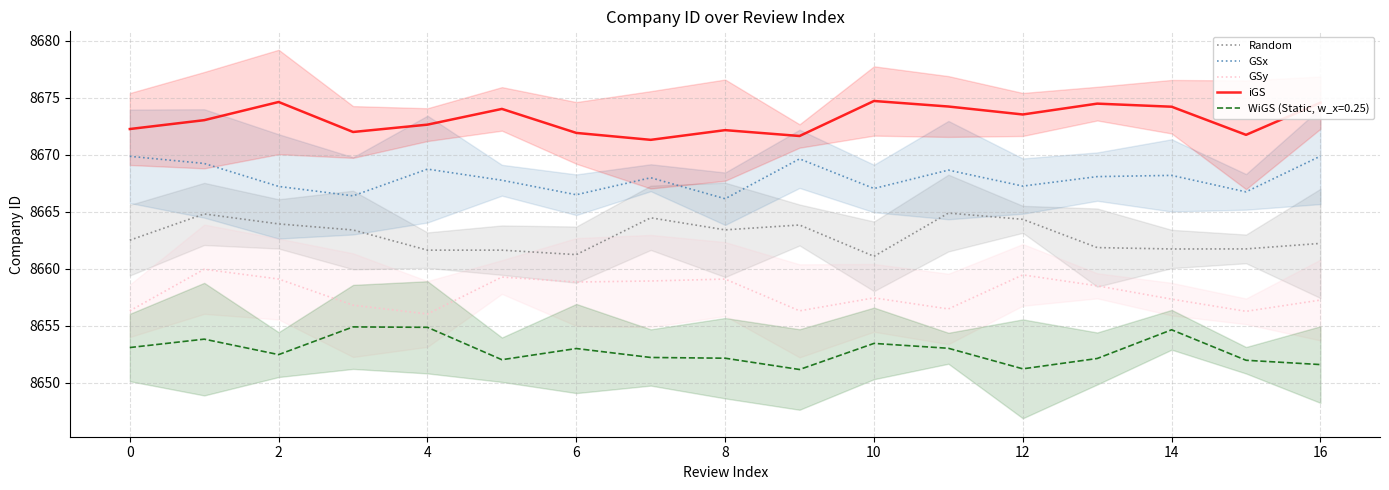

How many lines are shown in the chart?

4